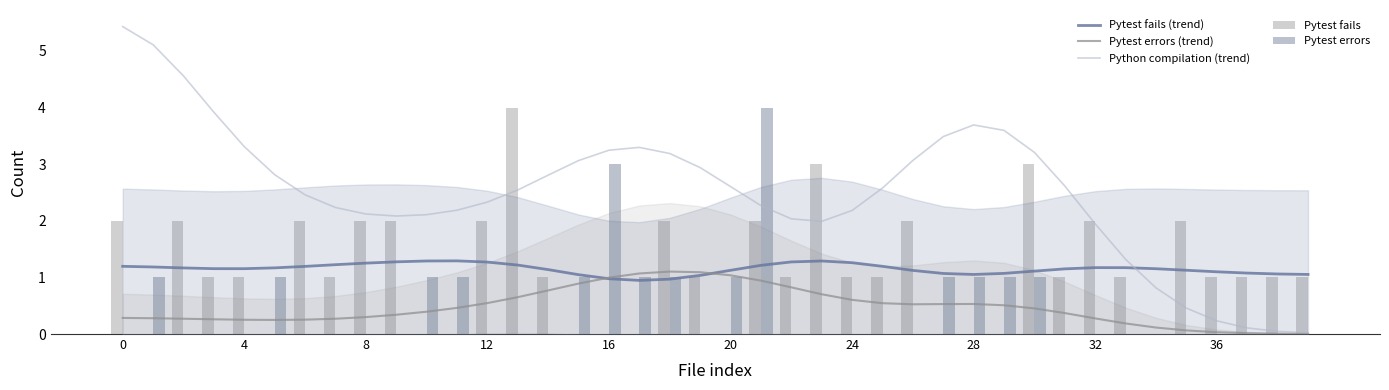

Is it true that Pytest fails (trend) equals 1.9 at 24?

False